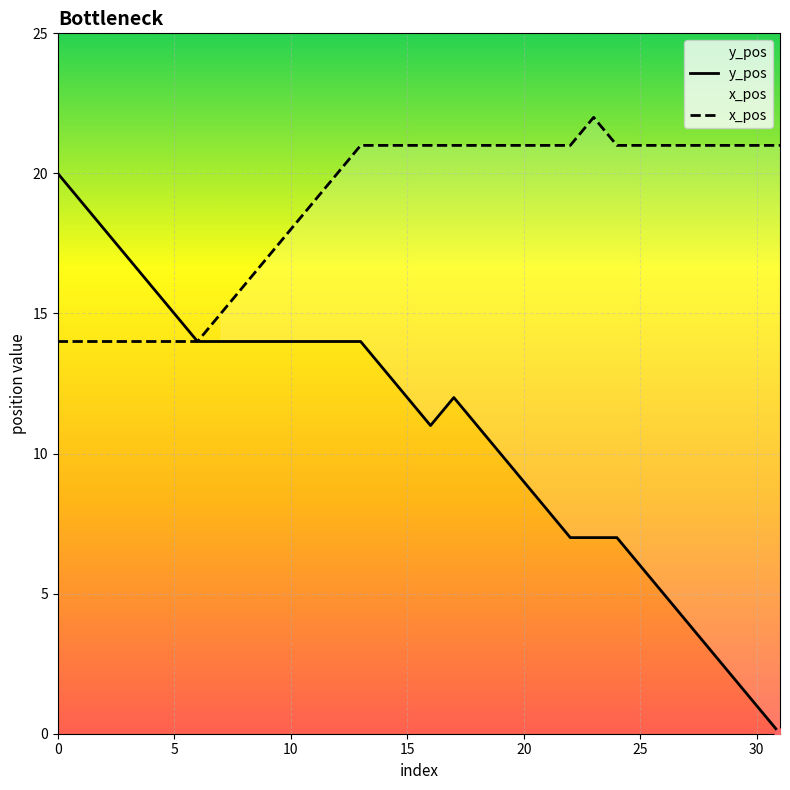

What are all the series names shown in the legend?

y_pos, x_pos